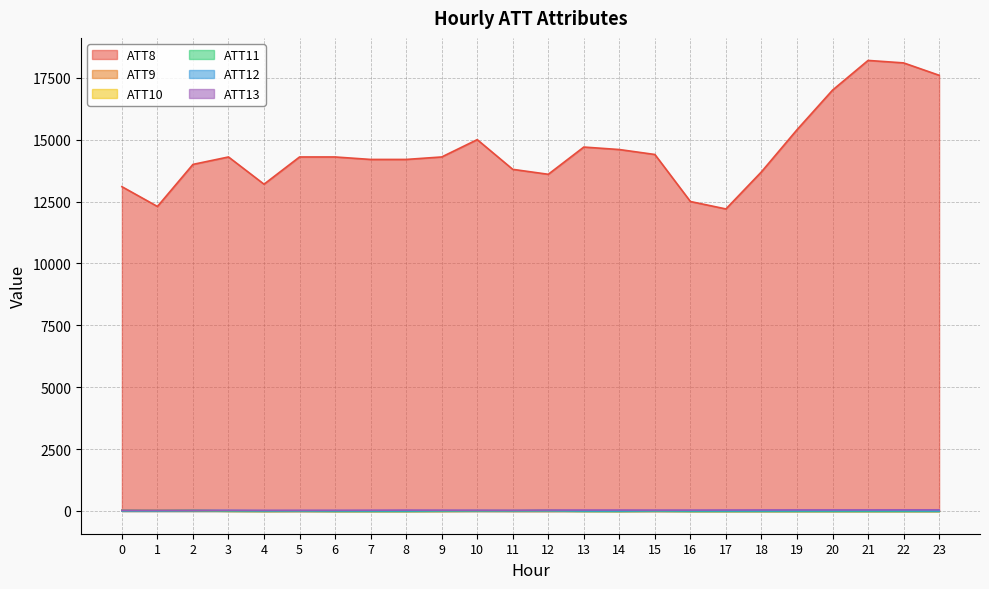

How many lines are shown in the chart?

6